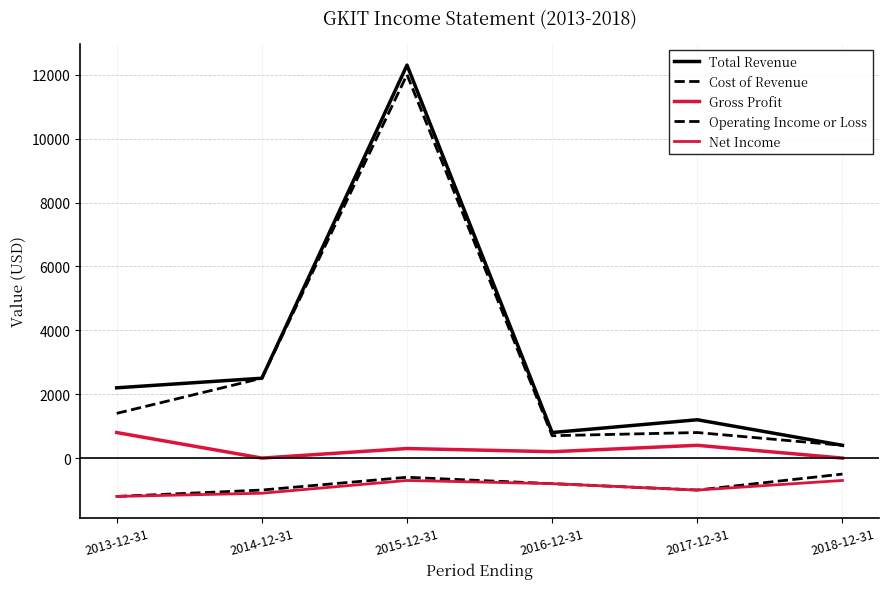

Reading left to right, what are all the values shown in this chart?

Total Revenue: 2013-12-31=2200	2014-12-31=2500	2015-12-31=12300	2016-12-31=800	2017-12-31=1200	2018-12-31=400
Cost of Revenue: 2013-12-31=1400	2014-12-31=2500	2015-12-31=12000	2016-12-31=700	2017-12-31=800	2018-12-31=400
Gross Profit: 2013-12-31=800	2014-12-31=0	2015-12-31=300	2016-12-31=200	2017-12-31=400	2018-12-31=0
Operating Income or Loss: 2013-12-31=-1200	2014-12-31=-1000	2015-12-31=-600	2016-12-31=-800	2017-12-31=-1000	2018-12-31=-500
Net Income: 2013-12-31=-1200	2014-12-31=-1100	2015-12-31=-700	2016-12-31=-800	2017-12-31=-1000	2018-12-31=-700